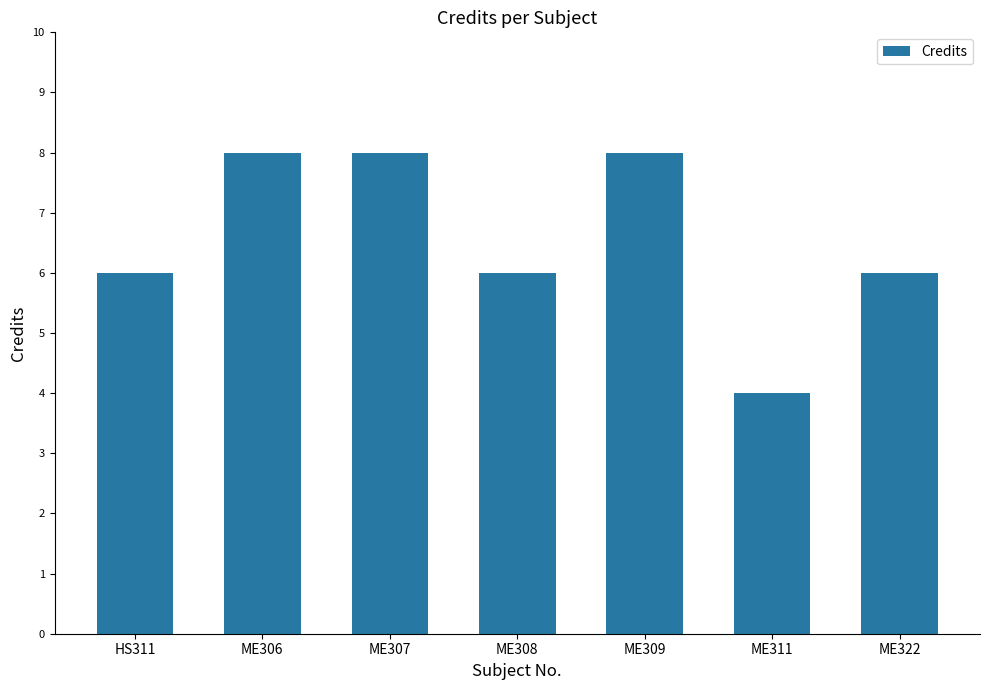

Reading left to right, list all the values displayed in this chart.

HS311=6	ME306=8	ME307=8	ME308=6	ME309=8	ME311=4	ME322=6